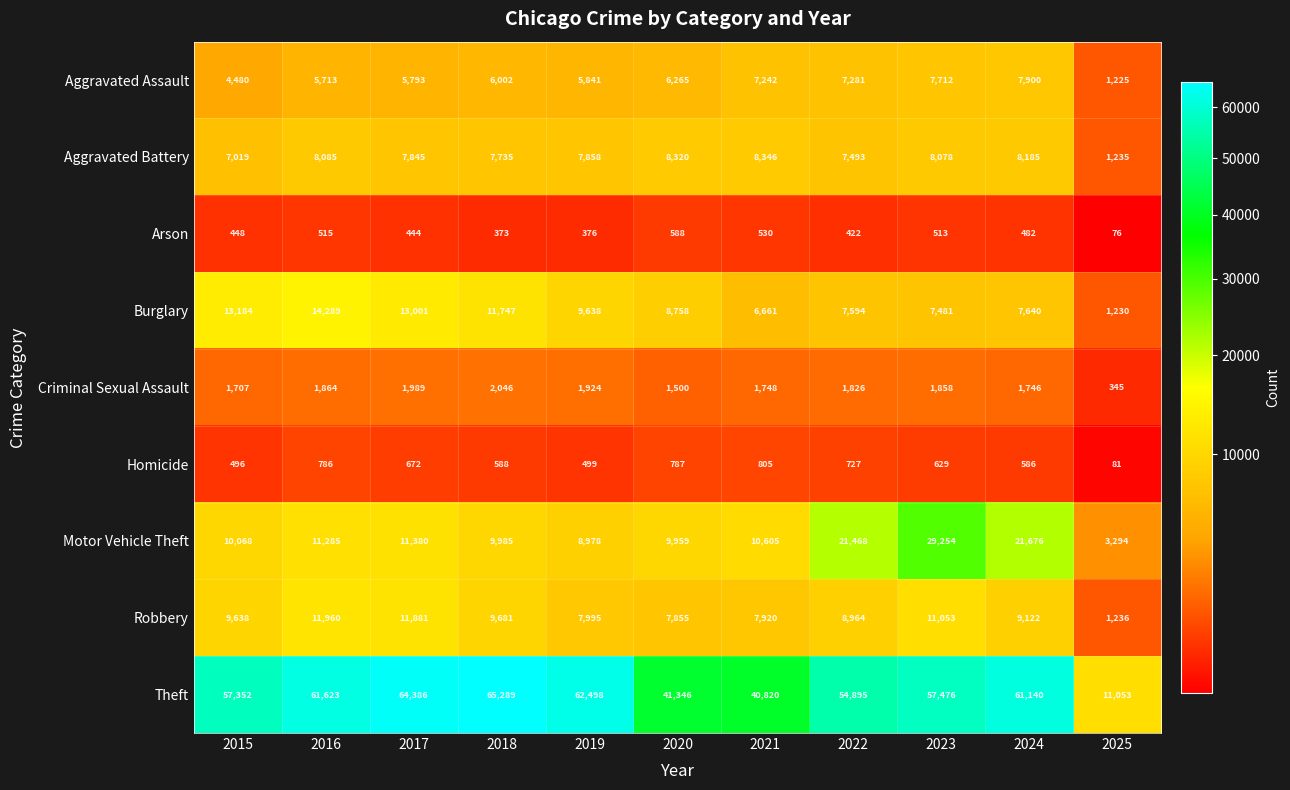

What is the sum of all Motor Vehicle Theft values?

147952